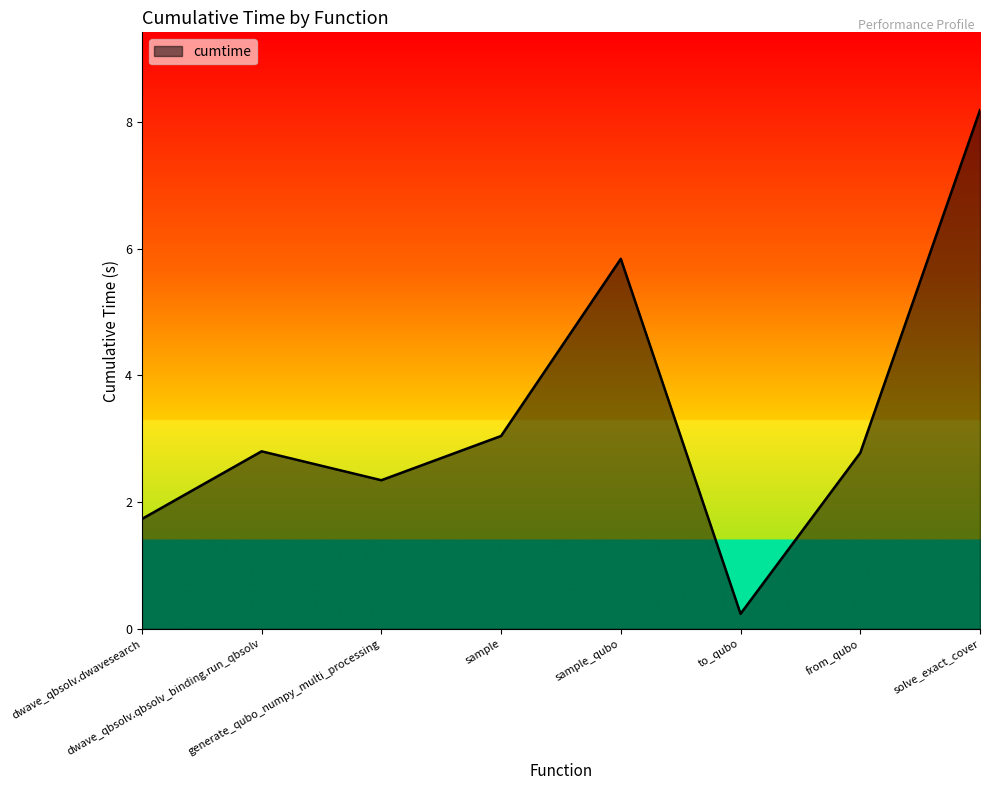

Where is the data nearest to the value 4?

sample